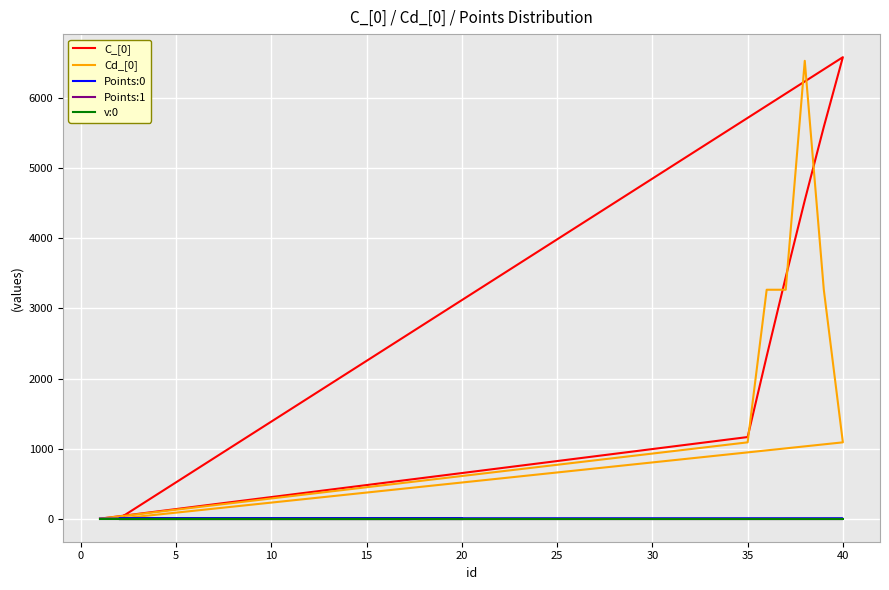

How many data points in Points:0 are above 0?

19